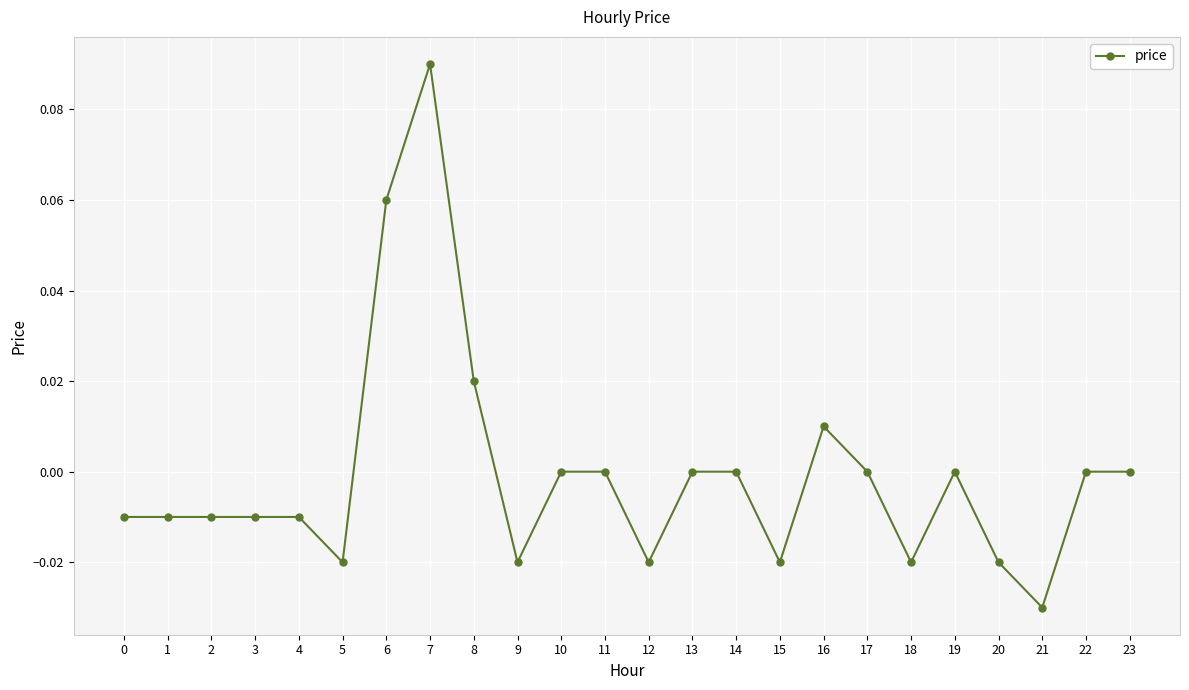

Where does the data first go above 0?

6